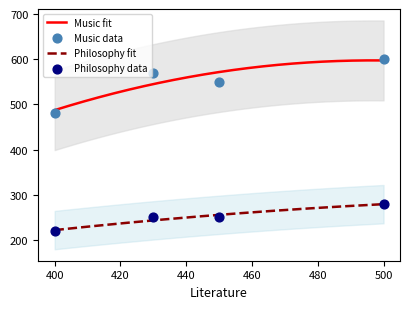

Is the value of Music at 450 greater than the value of Philosophy at 400?

Yes